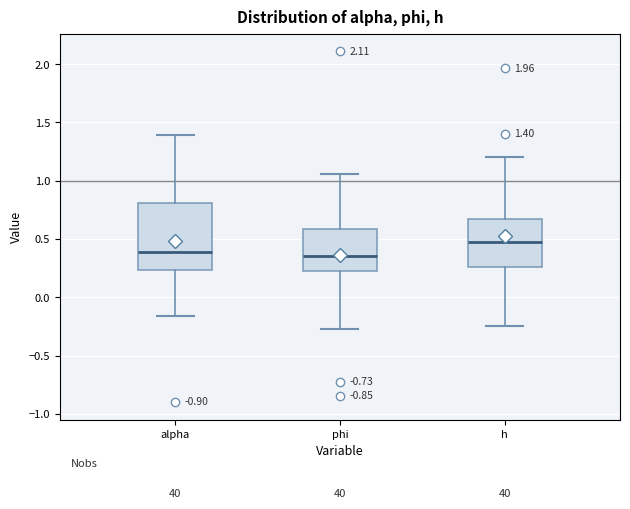

Comparing the boxes themselves (not the whiskers), which one is the tallest?

alpha